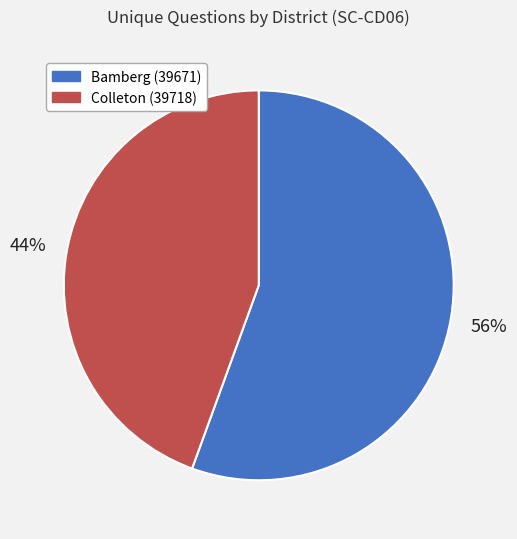

Rank the categories by value from lowest to highest.

Colleton (39718), Bamberg (39671)